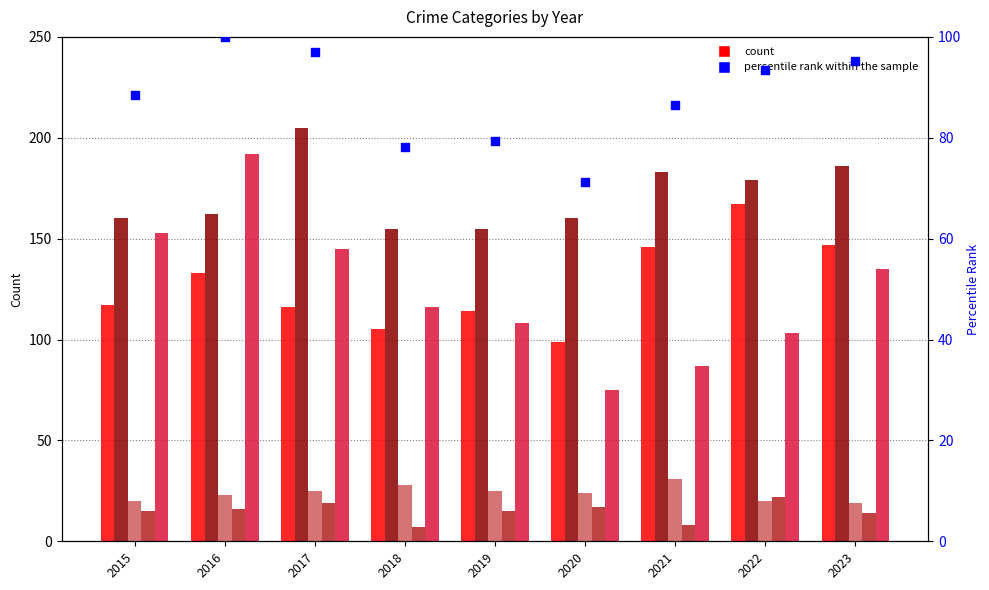

Which series contains the lowest Y value?

Homicide